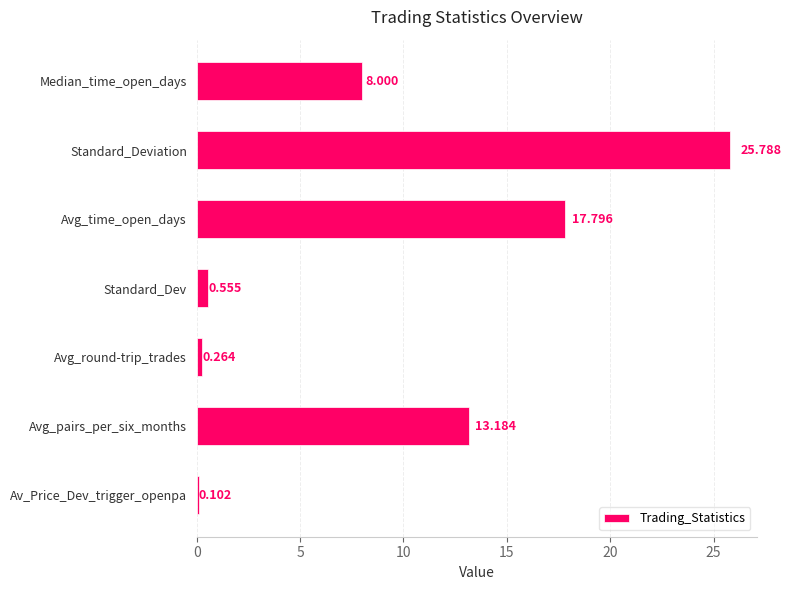

List the labels in order of value, largest first.

Standard_Deviation, Avg_time_open_days, Avg_pairs_per_six_months, Median_time_open_days, Standard_Dev, Avg_round-trip_trades, Av_Price_Dev_trigger_openpa